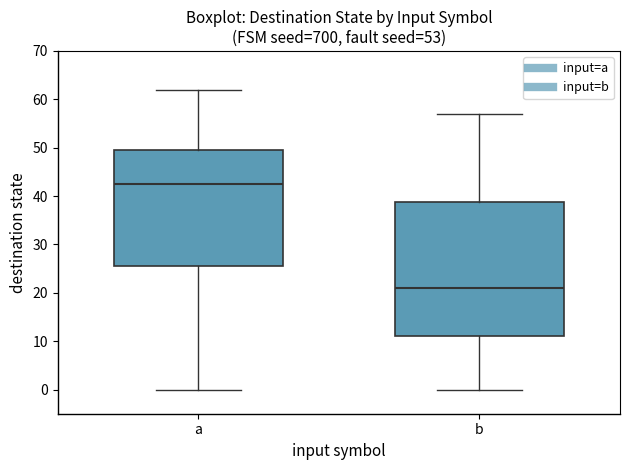

Reading left to right, read every box against the y-axis: the position of its median line, the range the box covers, and the ends of its whiskers. The values are not printed on the chart, so give them approximately, as read against the axis.

a: median 43, box 26 to 50, whiskers 0 to 62
b: median 21, box 11 to 39, whiskers 0 to 57